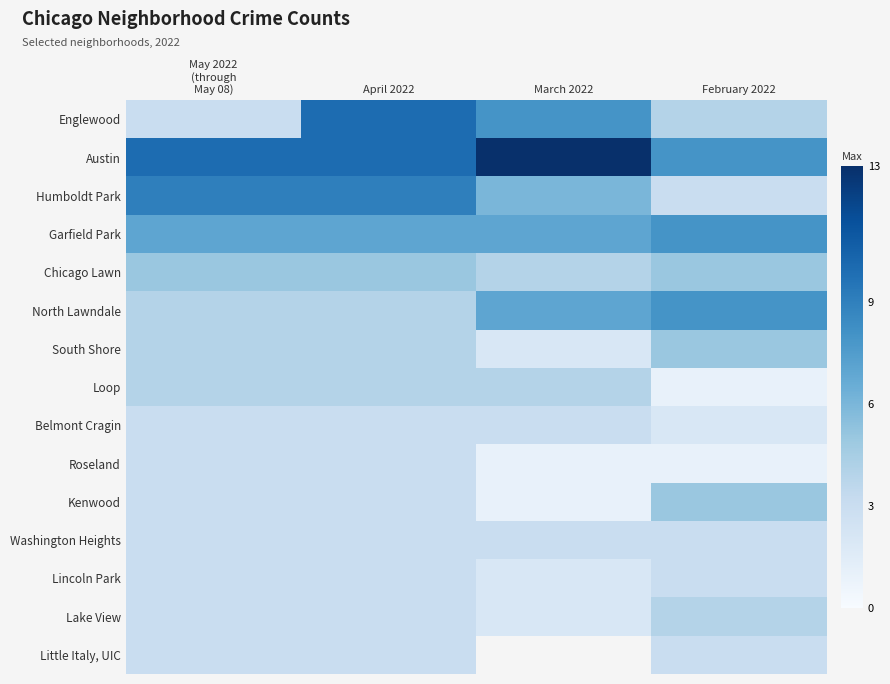

List the labels in order of Lake View value, smallest first.

March 2022, May 2022 (through May 08), April 2022, February 2022